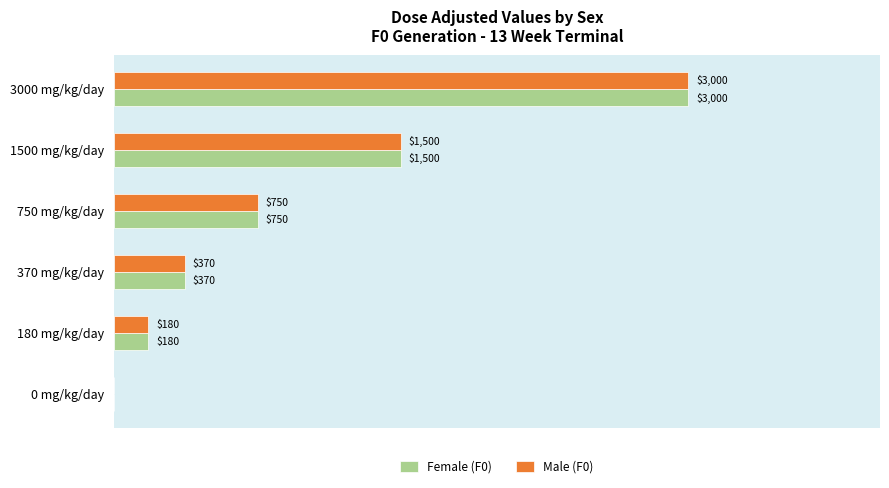

At which label does Female (F0) reach its peak?

3000 mg/kg/day